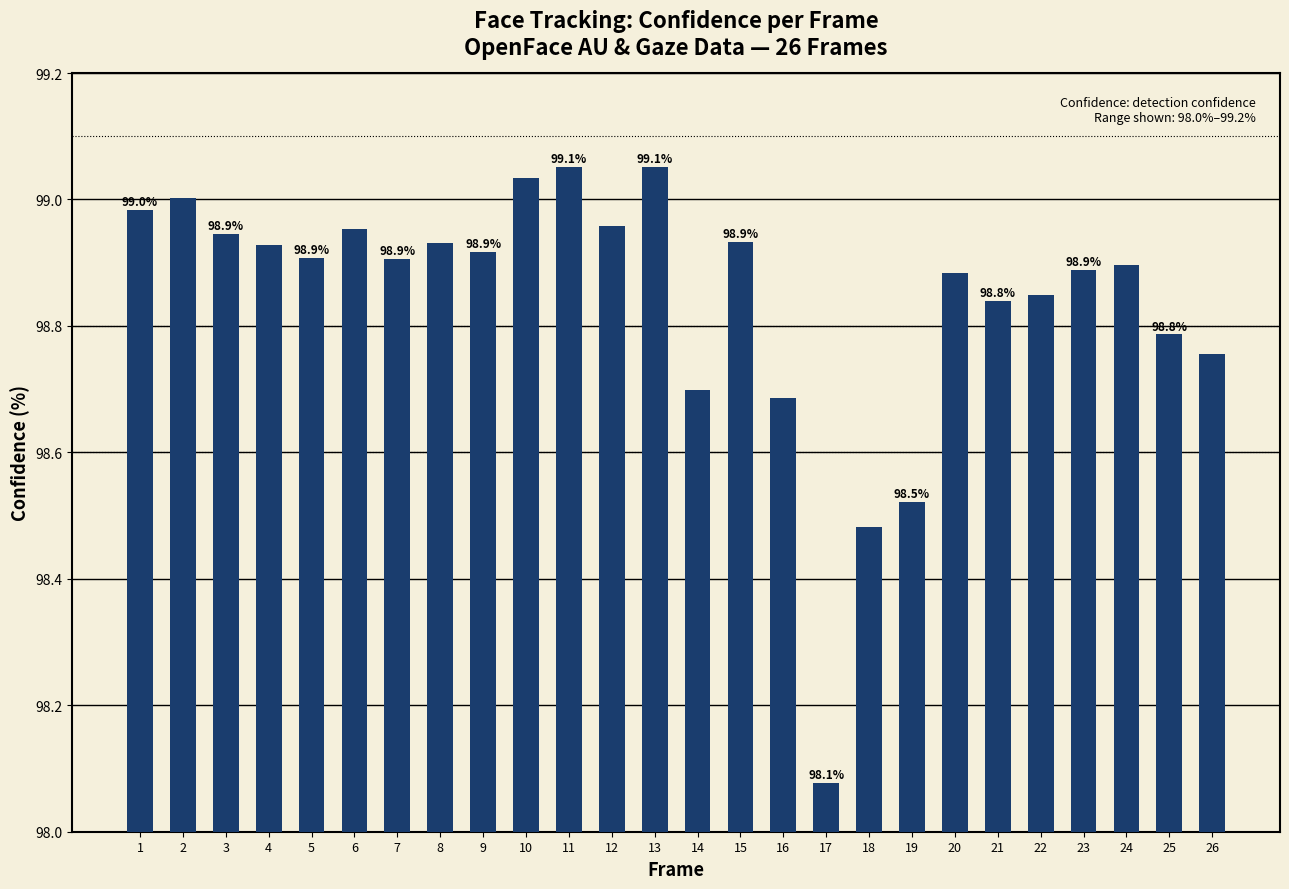

What is the change in value from 6 to 17?

-0.9